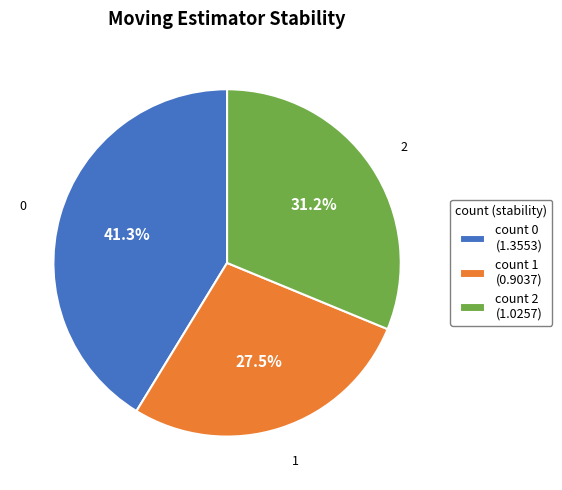

Does any single category account for the majority?

No